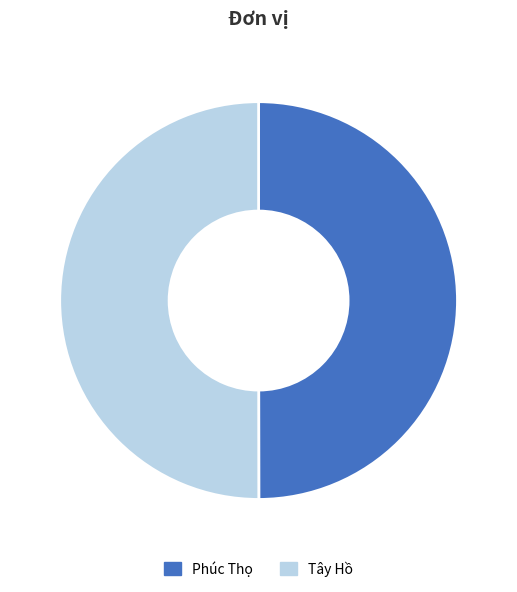

Approximately how many times larger is the value at Tây Hồ compared to Phúc Thọ?

1.0